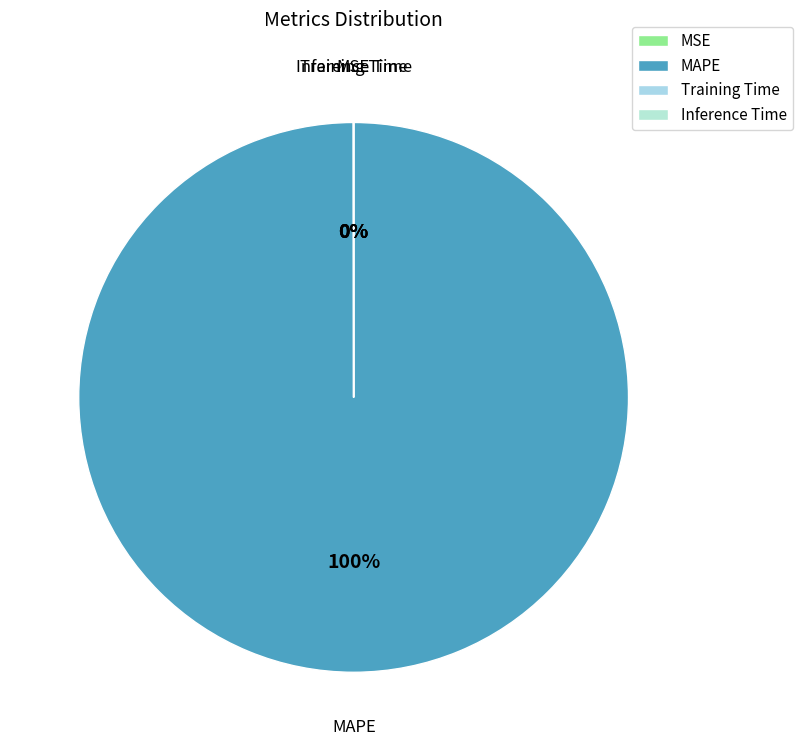

The MAPE slice represents 100% of the pie. True or false?

True